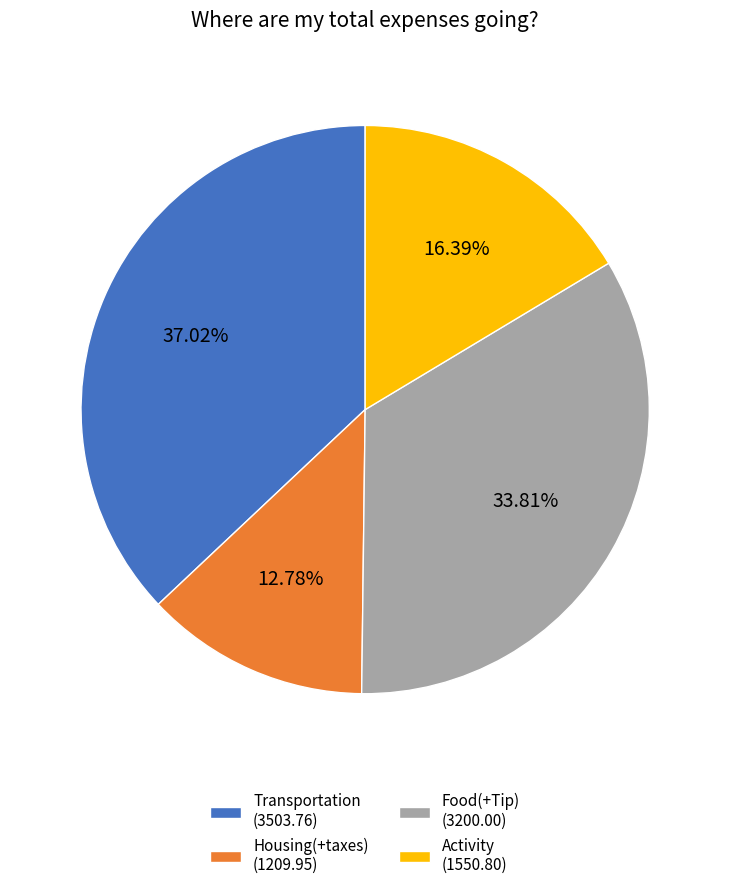

What percentage is the Food(+Tip) slice, to the nearest percent?

34%